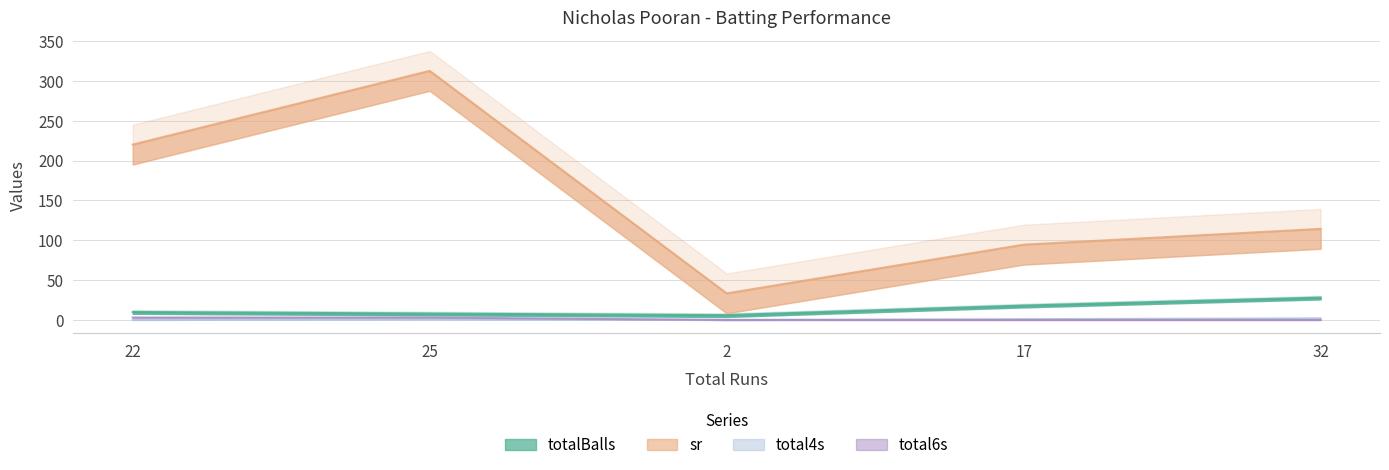

Reading left to right, list all the values displayed in this chart.

totalBalls: 22=10.0	25=8.0	2=6.0	17=18.0	32=28.0
sr: 22=220.0	25=312.5	2=33.3	17=94.4	32=114.3
total4s: 22=0.0	25=1.0	2=0.0	17=1.0	32=2.0
total6s: 22=3.0	25=3.0	2=0.0	17=0.0	32=0.0